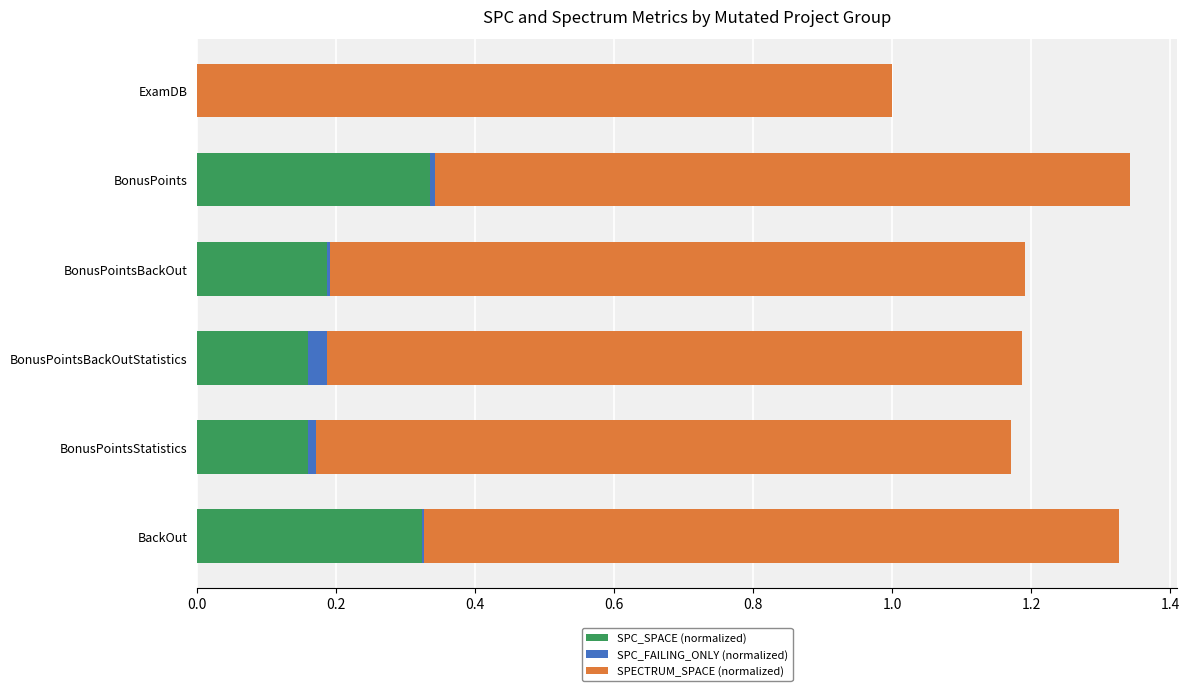

Is it true that SPC_SPACE (normalized) equals -0.1 at ExamDB?

False